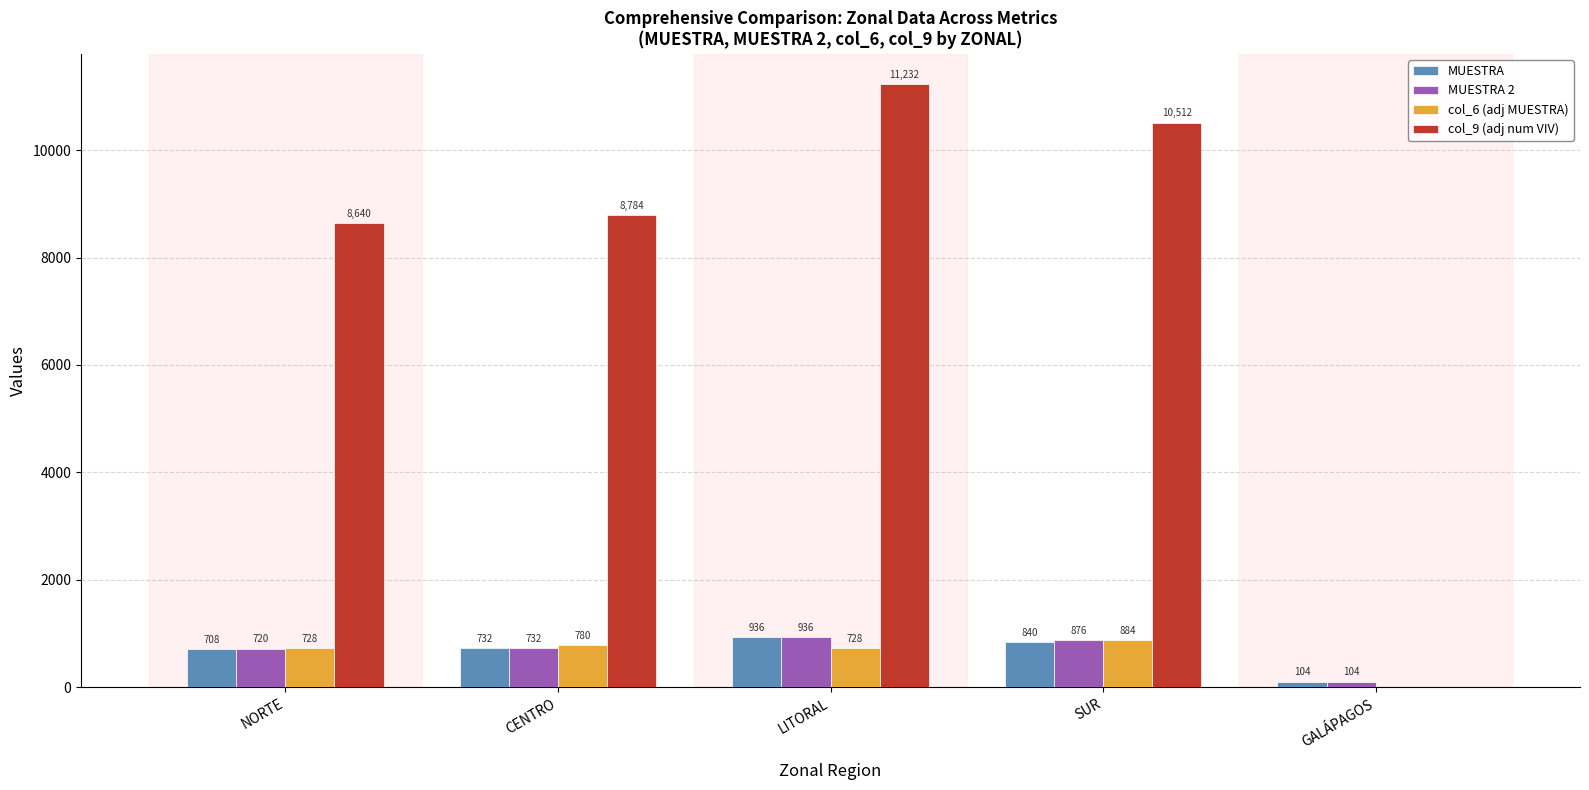

What is the sum of all MUESTRA values?

3320